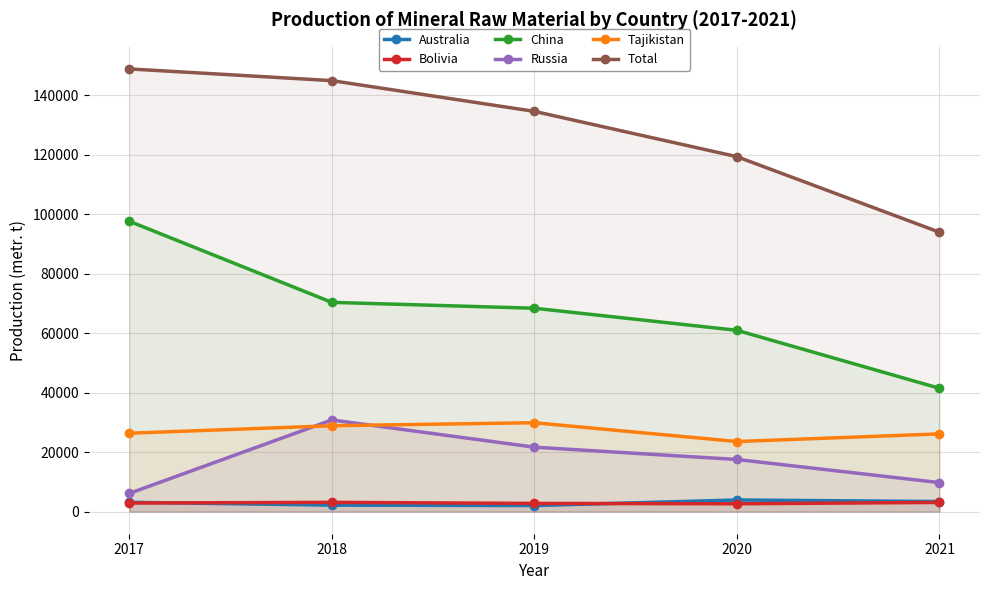

Rank the series by their maximum value, from highest to lowest.

Total, China, Russia, Tajikistan, Australia, Bolivia